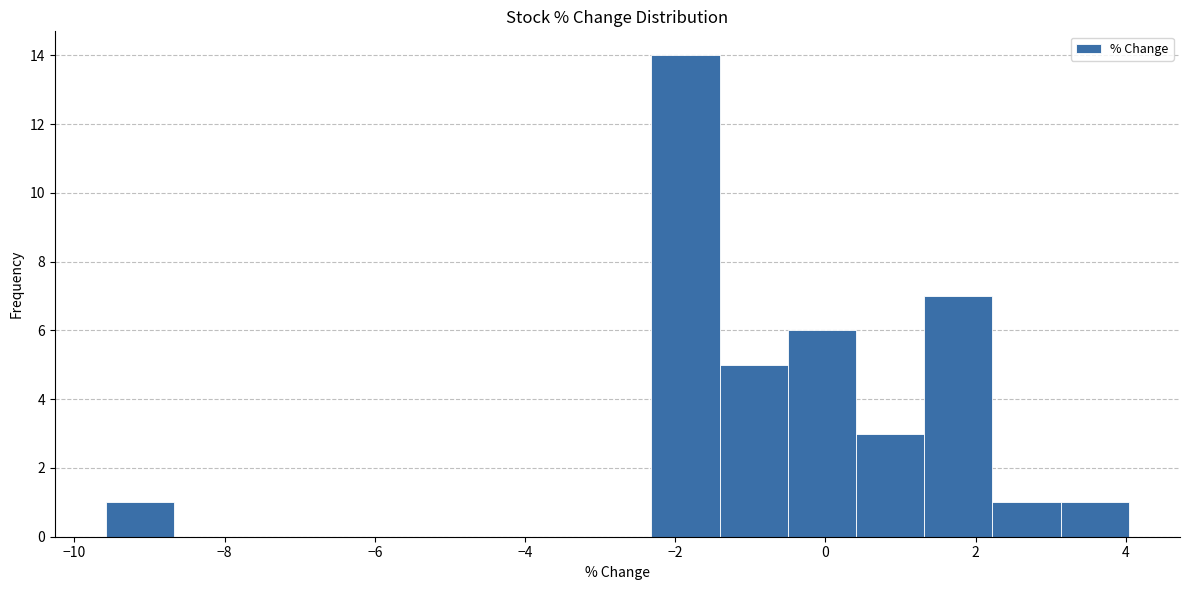

Reading left to right, transcribe this chart: for each bar, give the range it covers on the x-axis and its height. Neither the bar edges nor the heights are printed on the chart, so give them approximately, as read against the axes.

-9.6 to -8.6: 1
-8.6 to -7.8: 0
-7.8 to -6.8: 0
-6.8 to -6.0: 0
-6.0 to -5.0: 0
-5.0 to -4.2: 0
-4.2 to -3.2: 0
-3.2 to -2.4: 0
-2.4 to -1.4: 14
-1.4 to -0.4: 5
-0.4 to 0.4: 6
0.4 to 1.4: 3
1.4 to 2.2: 7
2.2 to 3.2: 1
3.2 to 4.0: 1